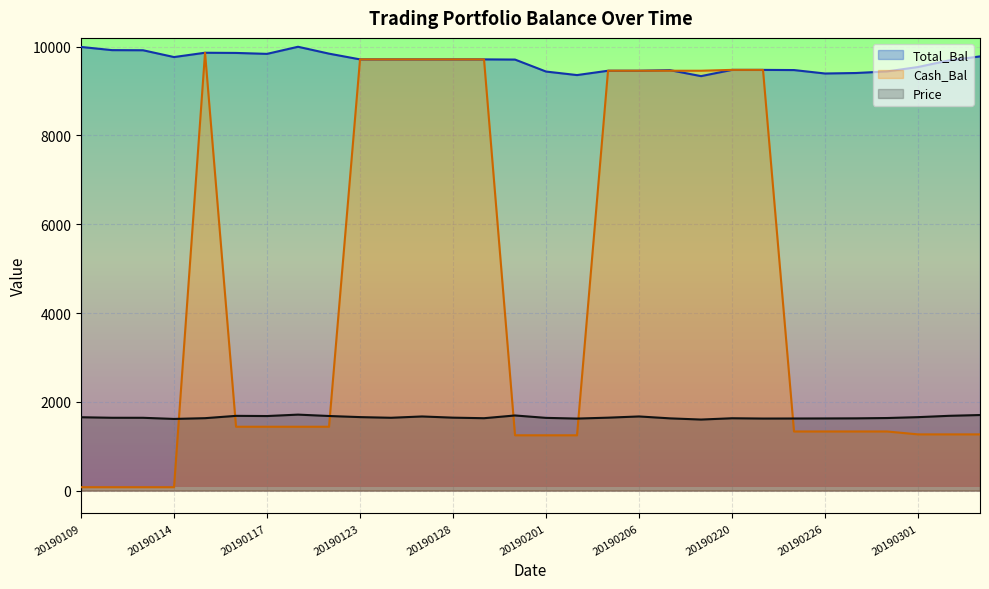

True or false: Cash_Bal has more than 0 interior local peaks.

True